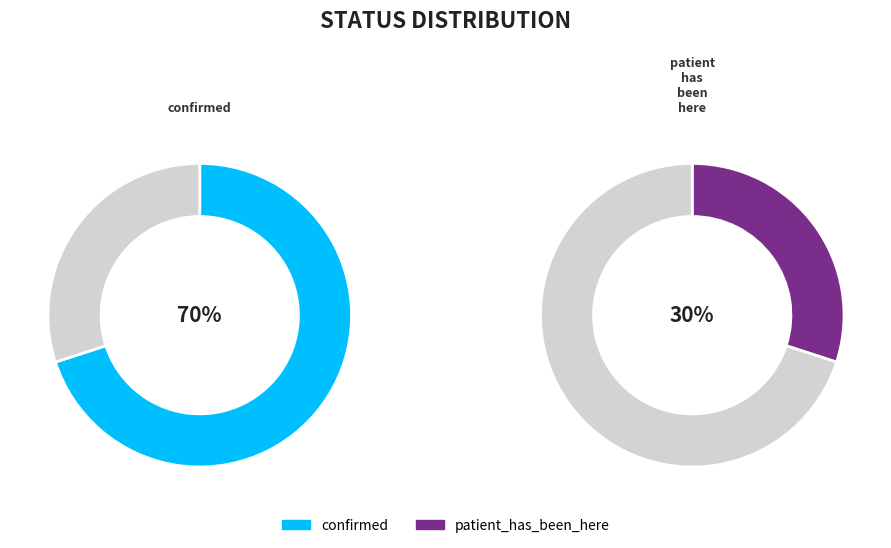

Count the number of slices in the pie.

2